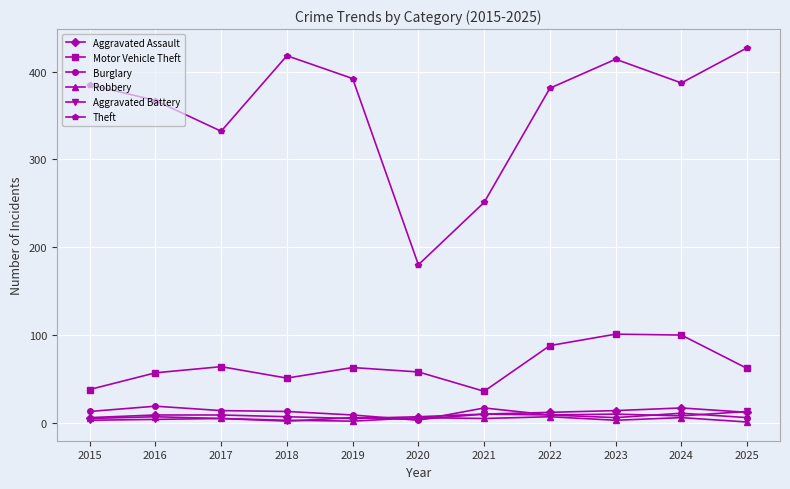

Which series has the largest range (max minus min)?

Theft